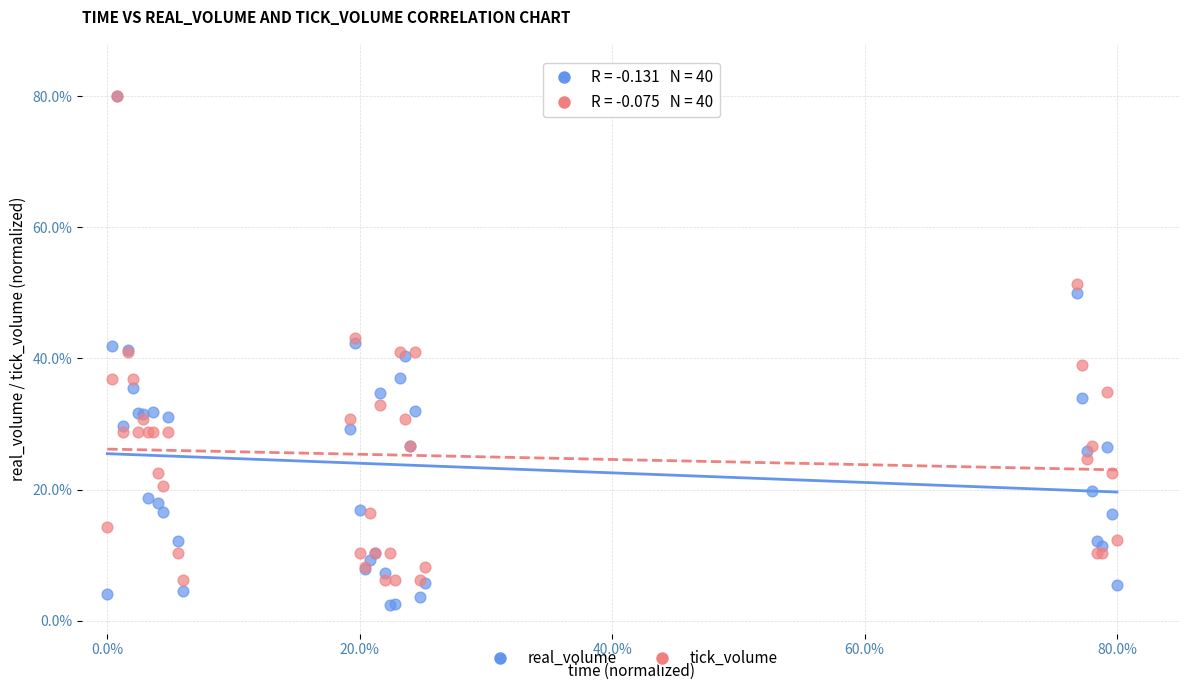

What are all the series names shown in the legend?

real_volume, tick_volume